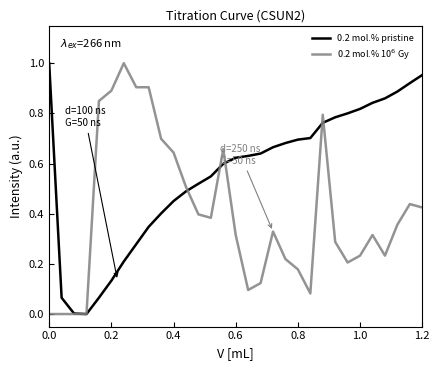

Does the chart have visible grid lines?

No